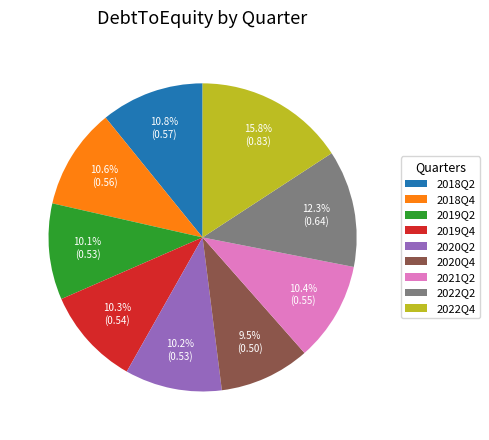

What is the total percentage of 2019Q4 and 2018Q4?

20.9%